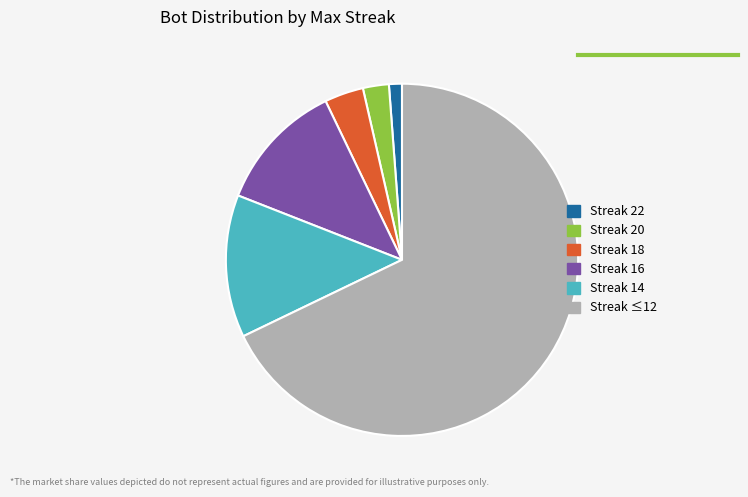

What is the largest slice in the pie chart?

Streak ≤12